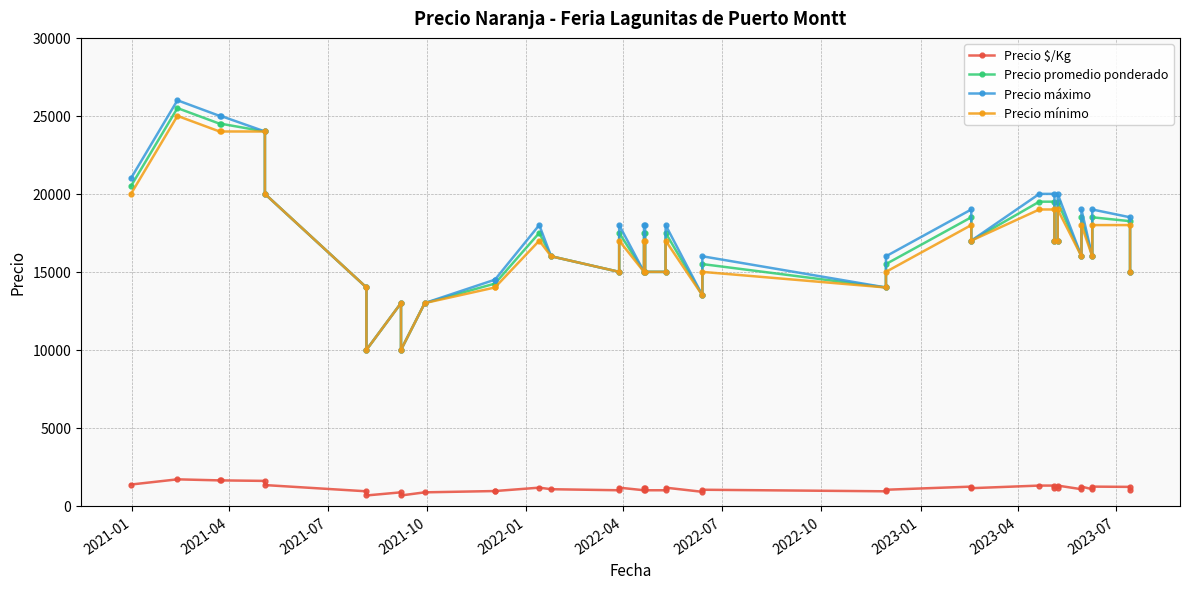

What are all the series names shown in the legend?

Precio $/Kg, Precio promedio ponderado, Precio máximo, Precio mínimo